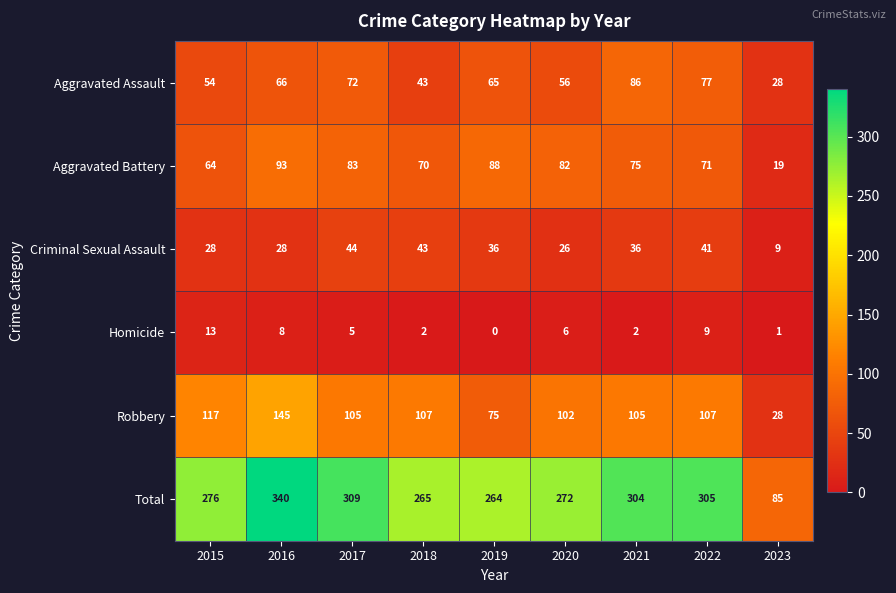

Is it true that Homicide equals 1 at 2018?

False